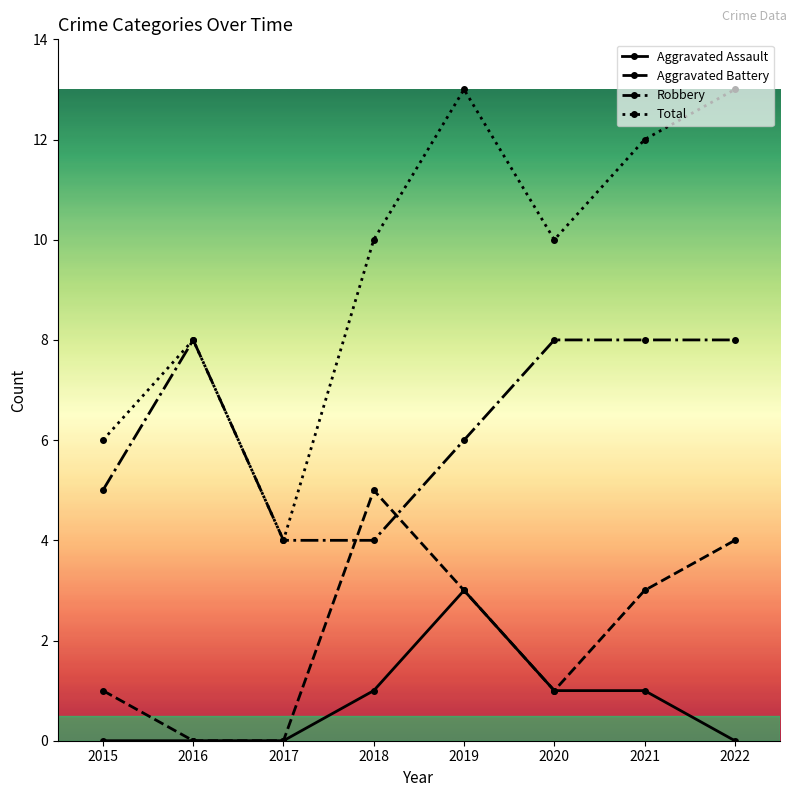

At which label does Aggravated Battery reach its peak?

2018